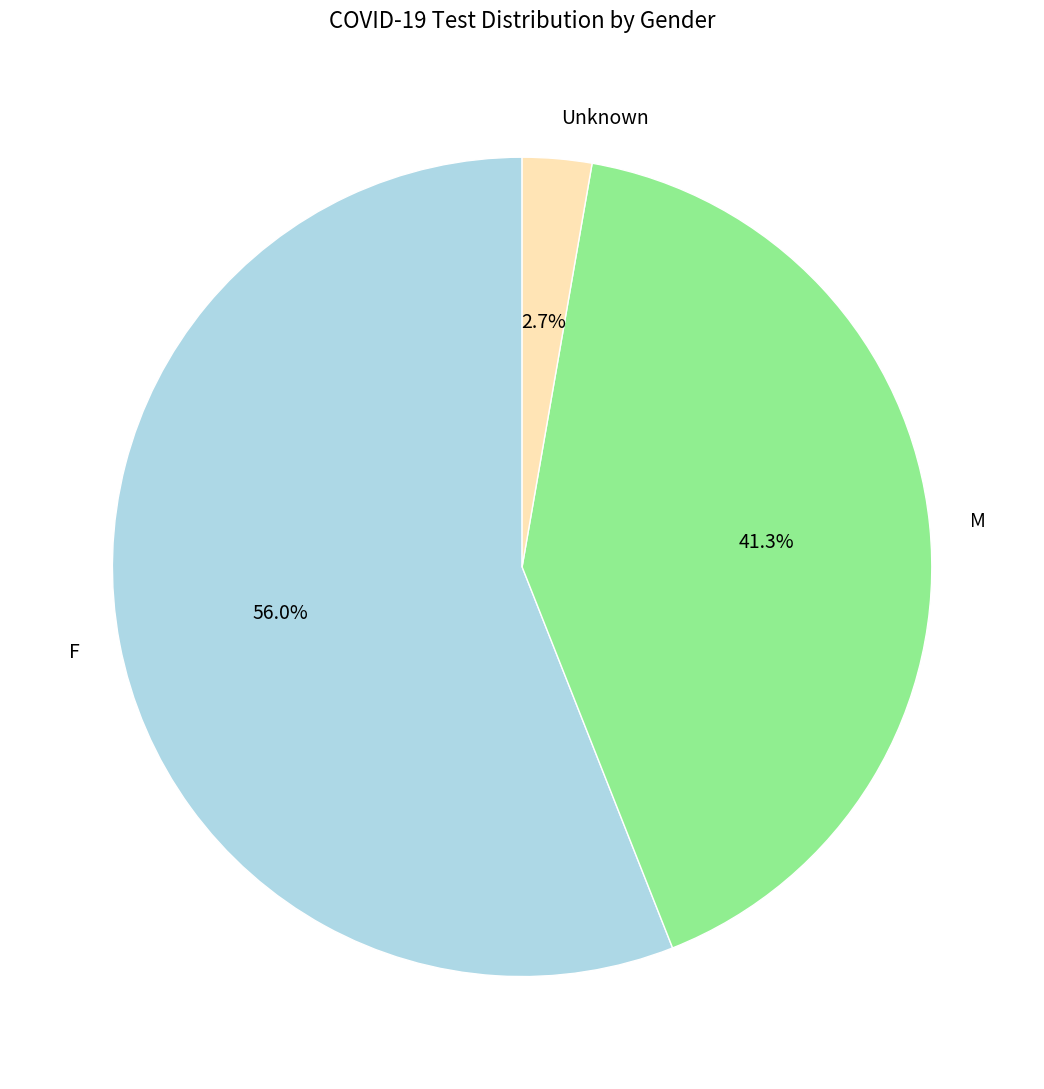

To the nearest percent, what is the difference between the Unknown and M slice percentages?

39%